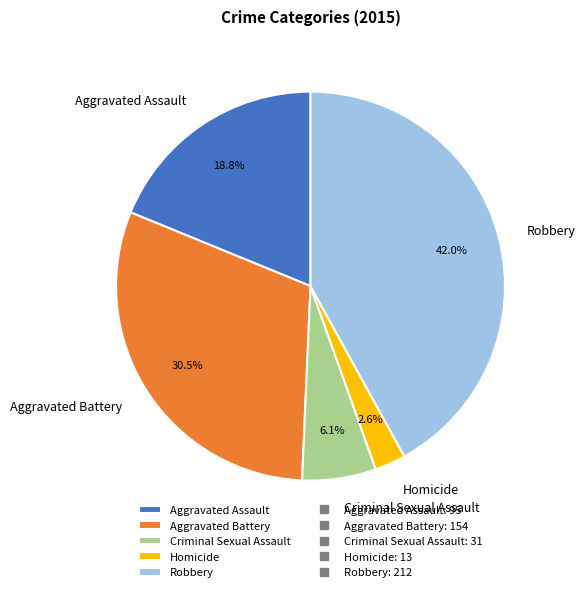

What portion of the pie excludes Aggravated Assault?

81.2%